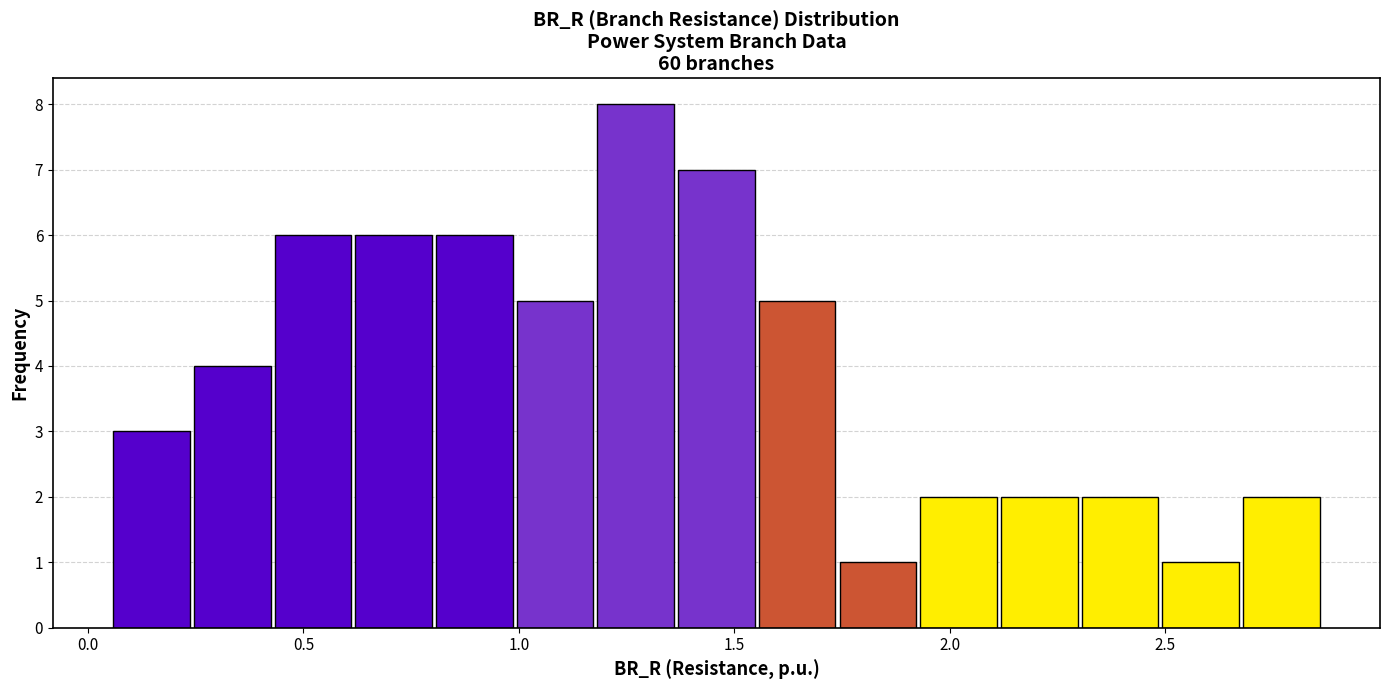

Read against the x-axis, roughly where is the centre of the tallest bar?

1.25